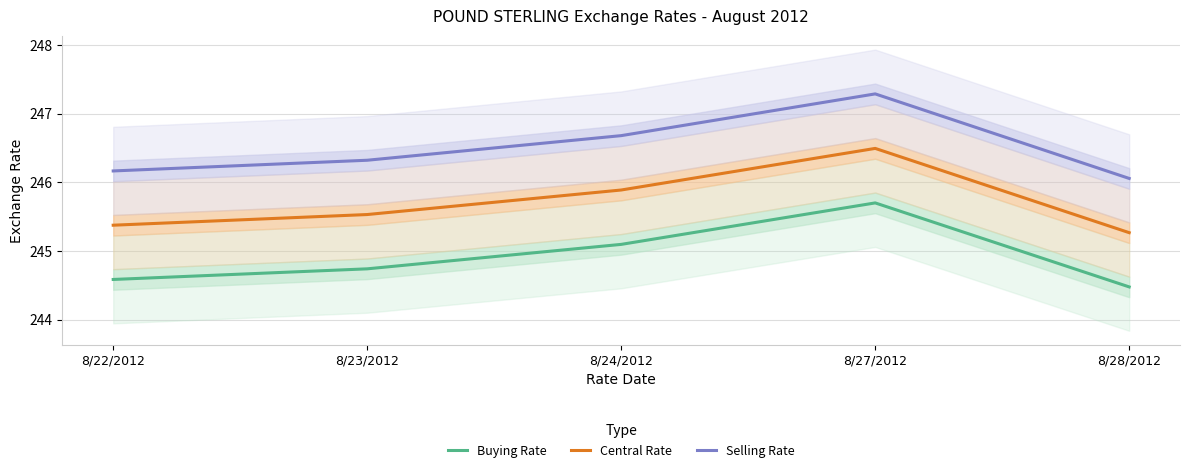

Reading right to left, transcribe all the data shown in this chart.

Buying Rate: 8/28/2012=244.5	8/27/2012=245.7	8/24/2012=245.1	8/23/2012=244.7	8/22/2012=244.6
Central Rate: 8/28/2012=245.3	8/27/2012=246.5	8/24/2012=245.9	8/23/2012=245.5	8/22/2012=245.4
Selling Rate: 8/28/2012=246.1	8/27/2012=247.3	8/24/2012=246.7	8/23/2012=246.3	8/22/2012=246.2